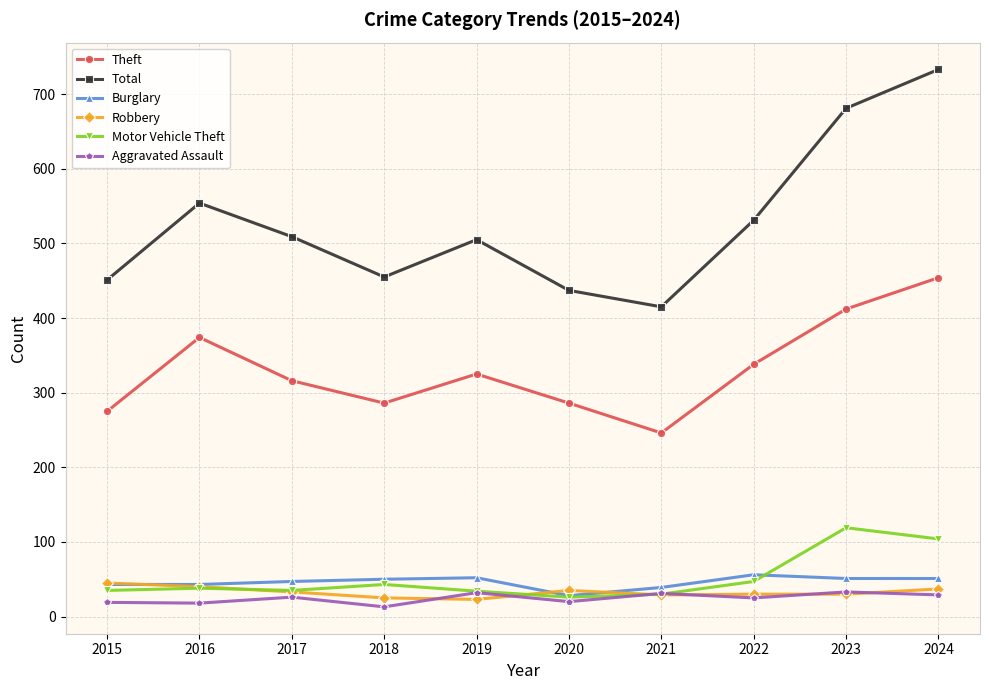

How many interior local valleys does the Theft series have?

2